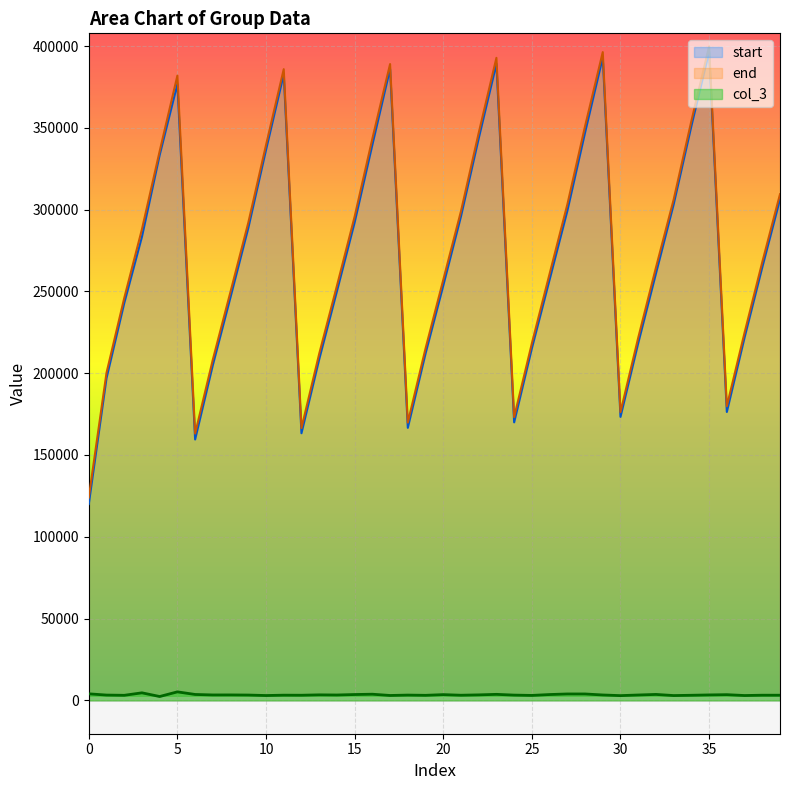

What is the lowest value of the end series?

124000